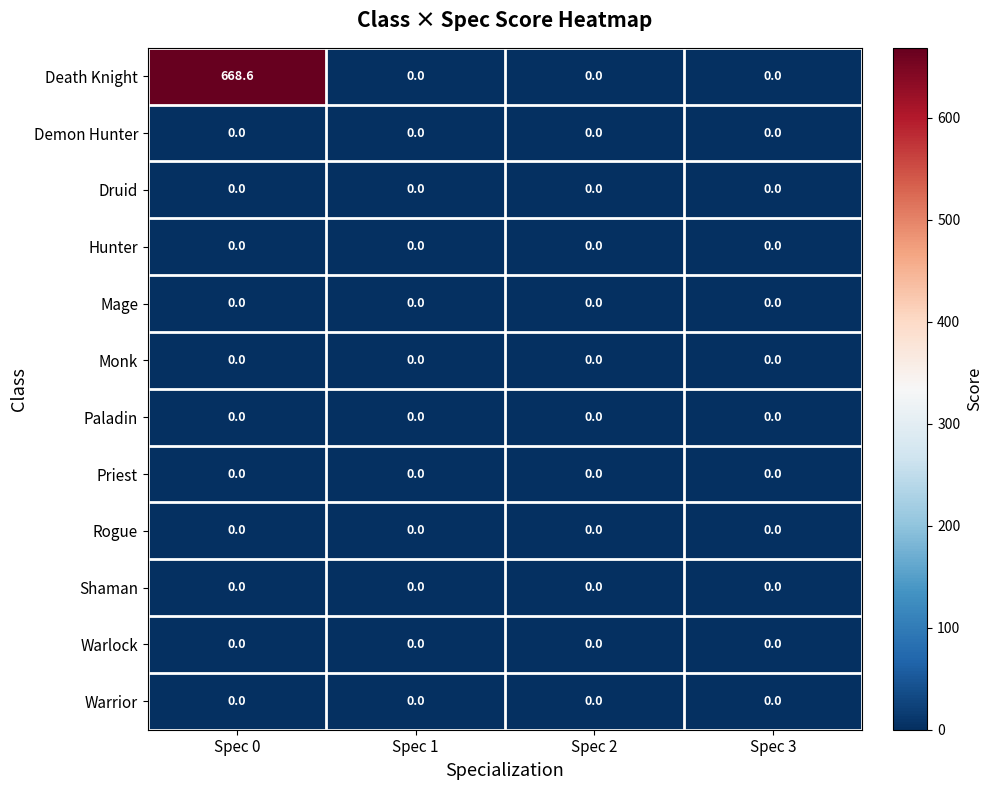

Is it true that Warlock equals 0.0 at Spec 2?

True